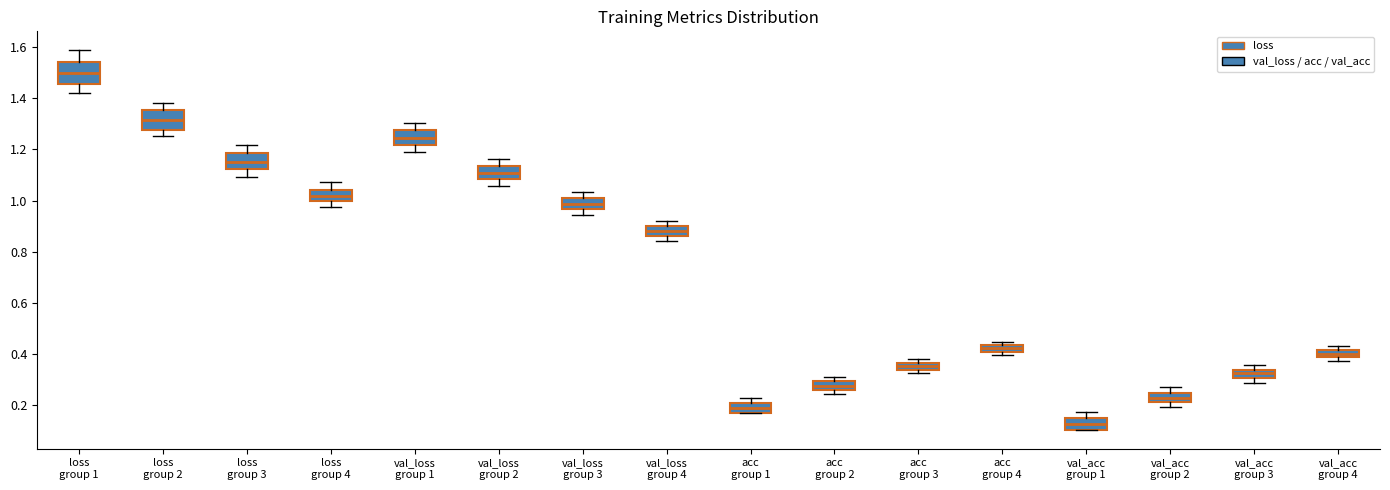

Where does the median line of the box for val_loss group 2 sit on the y-axis? The values are not printed on the chart, so give them approximately, as read against the axis.

1.10